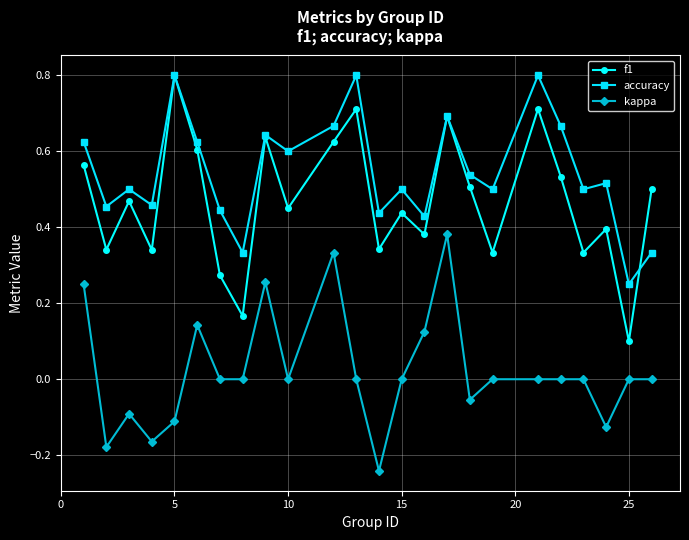

True or false: f1 has more than 0 interior local peaks.

True